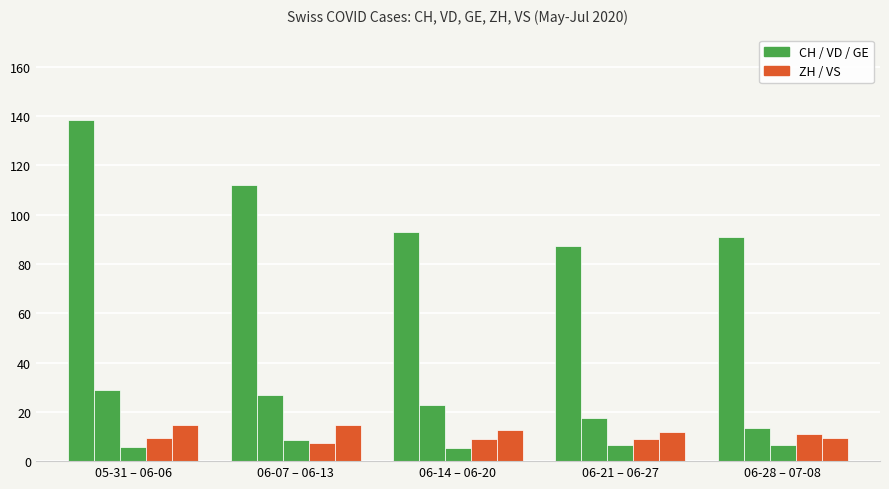

Reading left to right, transcribe all the data shown in this chart.

CH: 138.4	112.1	93.0	87.1	91.0
VD: 29.0	26.7	22.9	17.4	13.5
GE: 5.9	8.6	5.1	6.6	6.7
ZH: 9.4	7.4	9.0	8.9	11.0
VS: 14.9	14.7	12.6	12.0	9.3